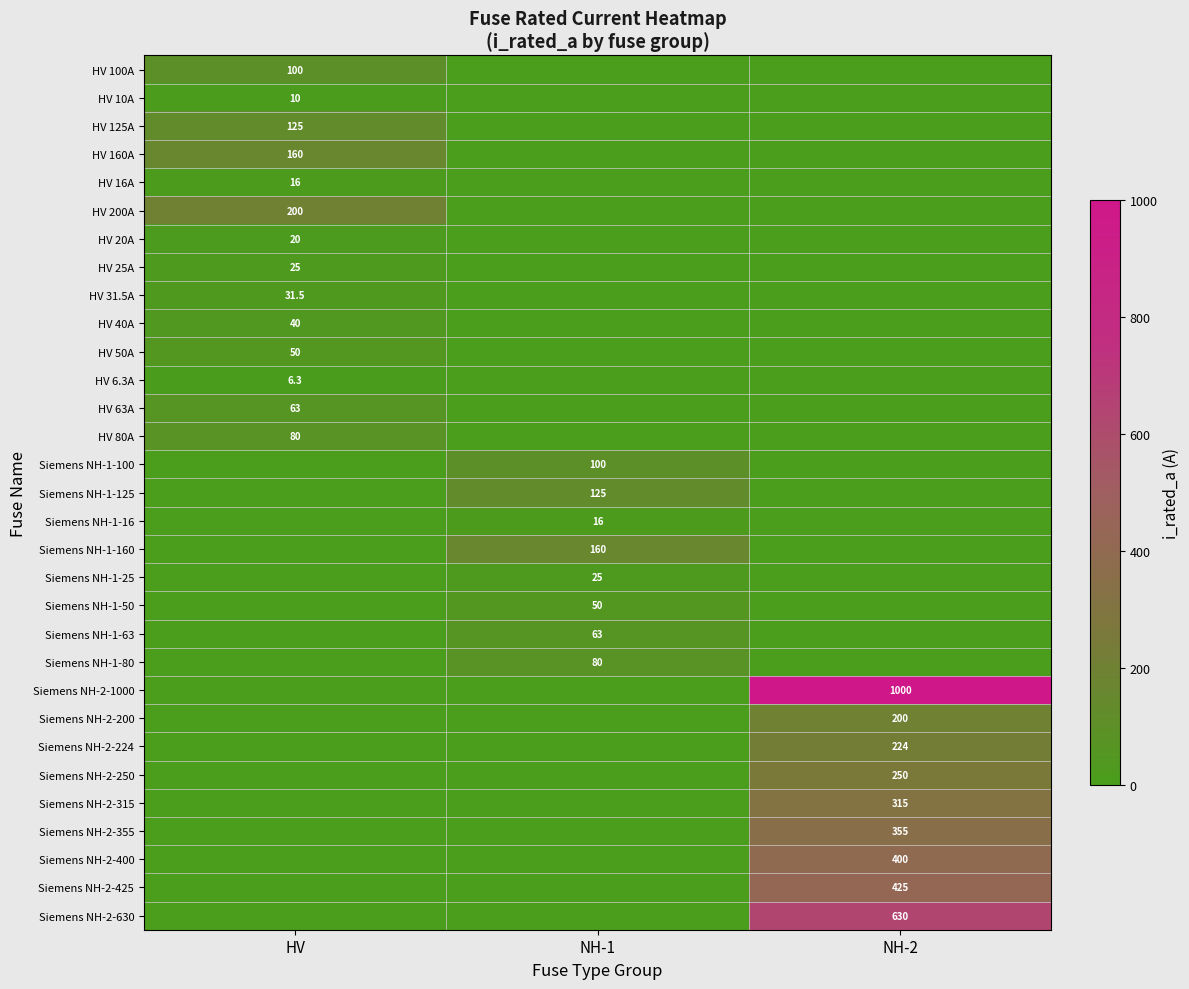

The Siemens NH-2-250 series shows 250.0 at NH-2. True or false?

True